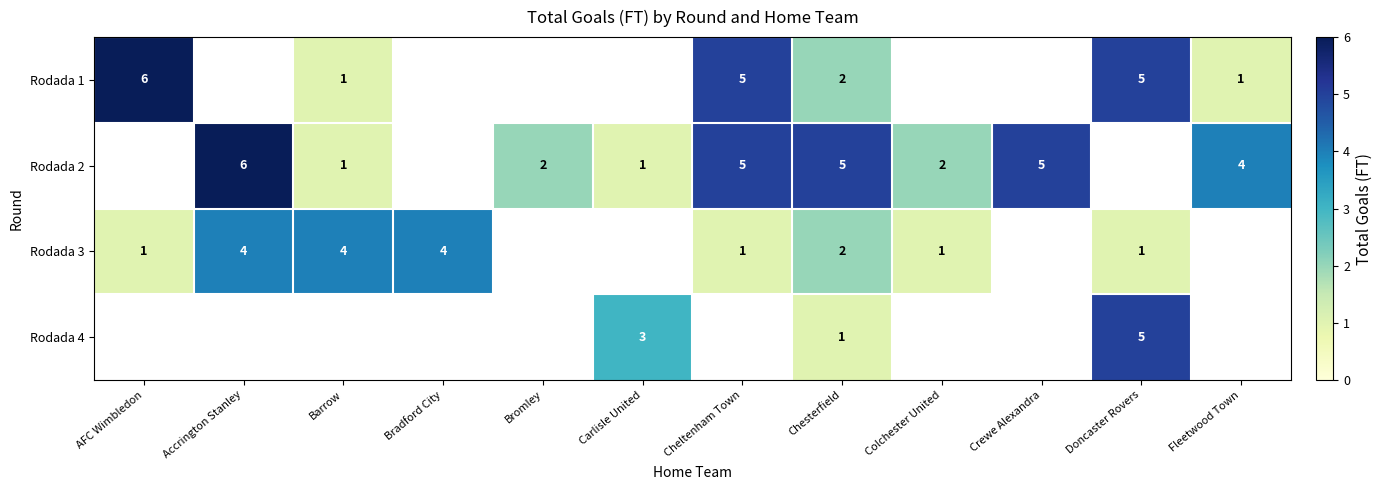

What is the sum of the Rodada 3 values at Barrow and Chesterfield?

6